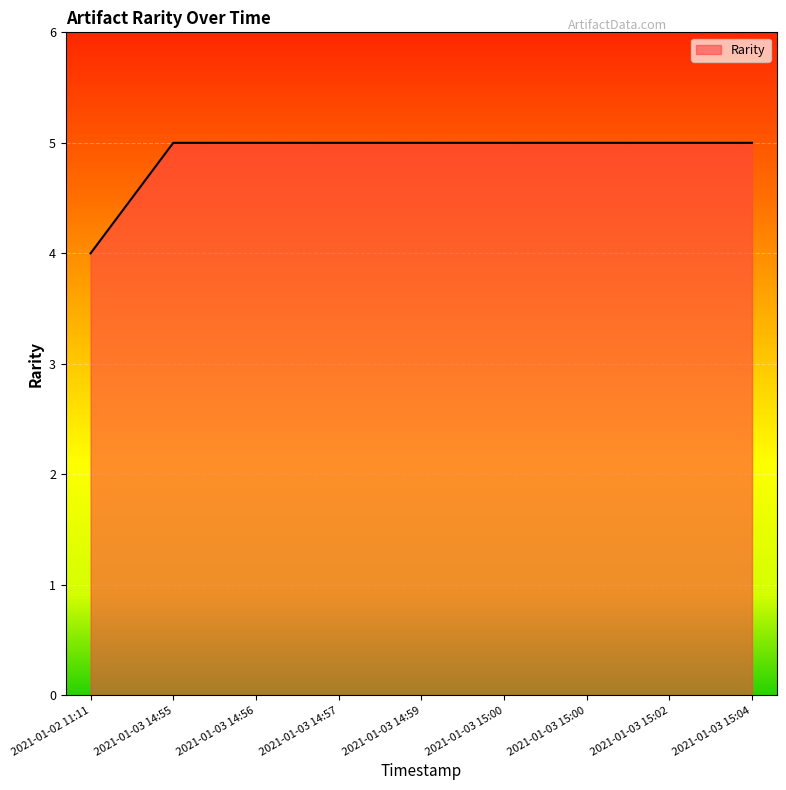

Reading left to right, transcribe all the data shown in this chart.

4	5	5	5	5	5	5	5	5